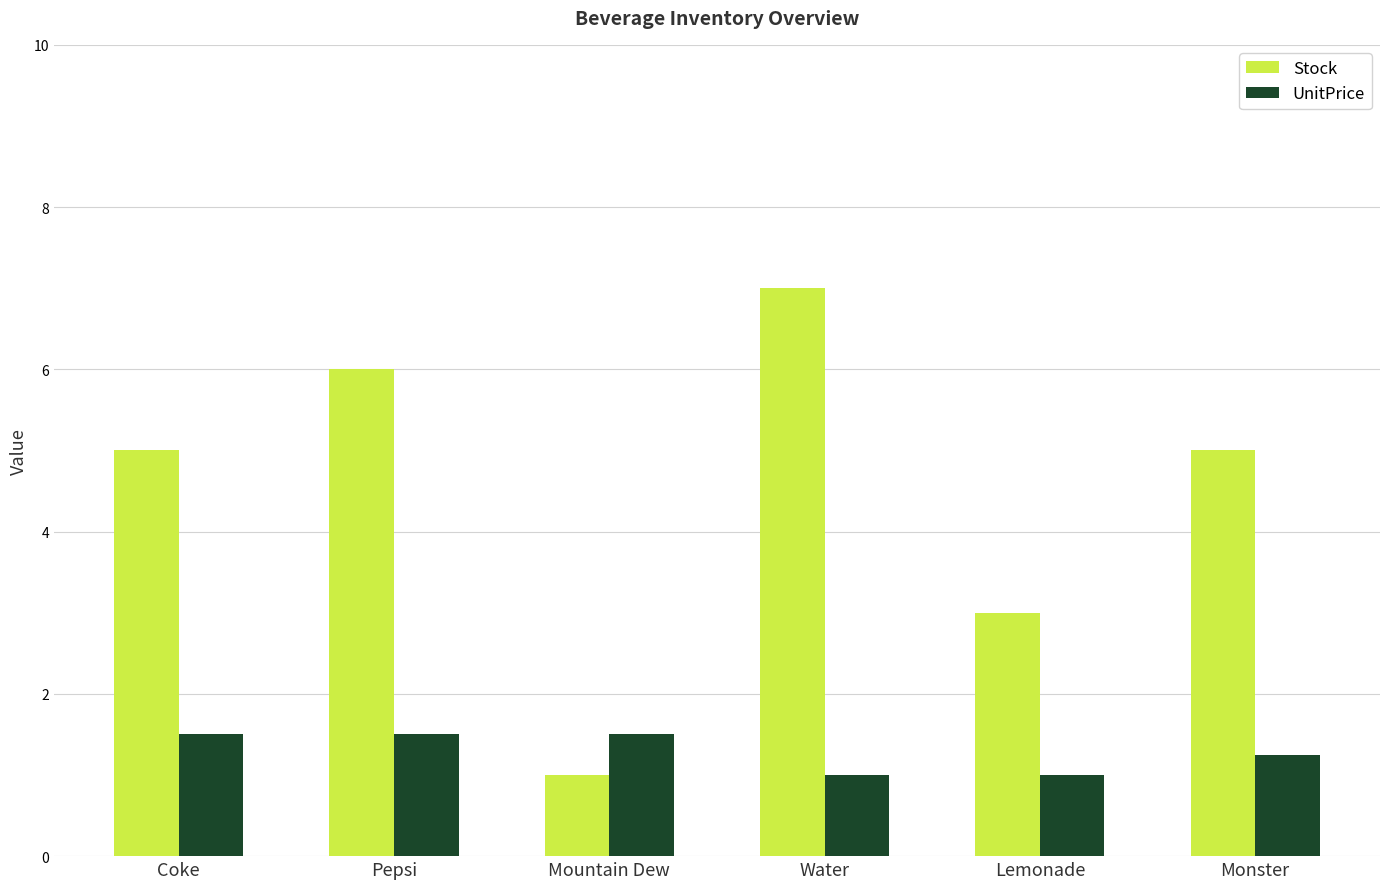

What is the spread (max minus min) of values at Water?

6.0